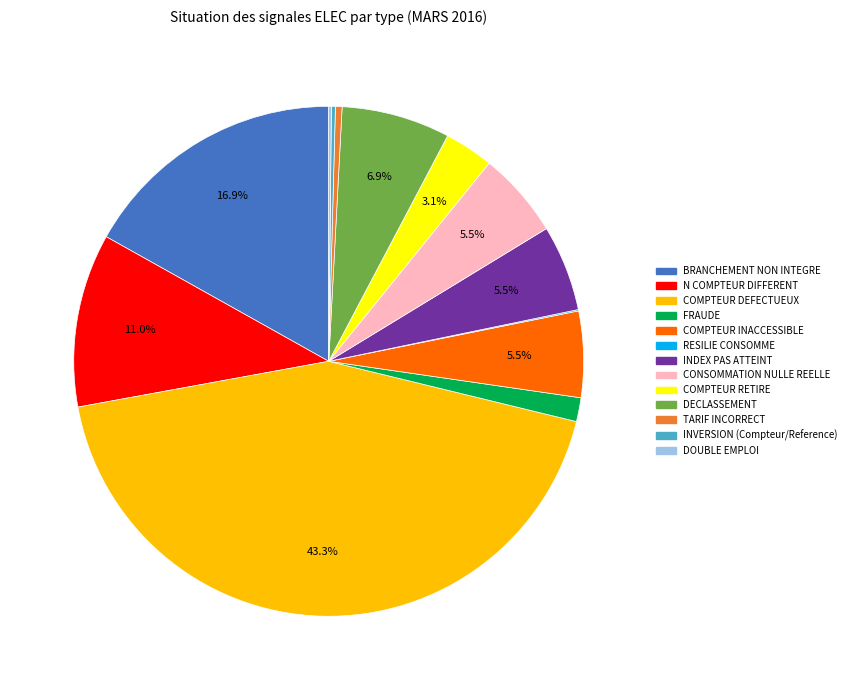

What percentage is NOT represented by CONSOMMATION NULLE REELLE?

94.5%